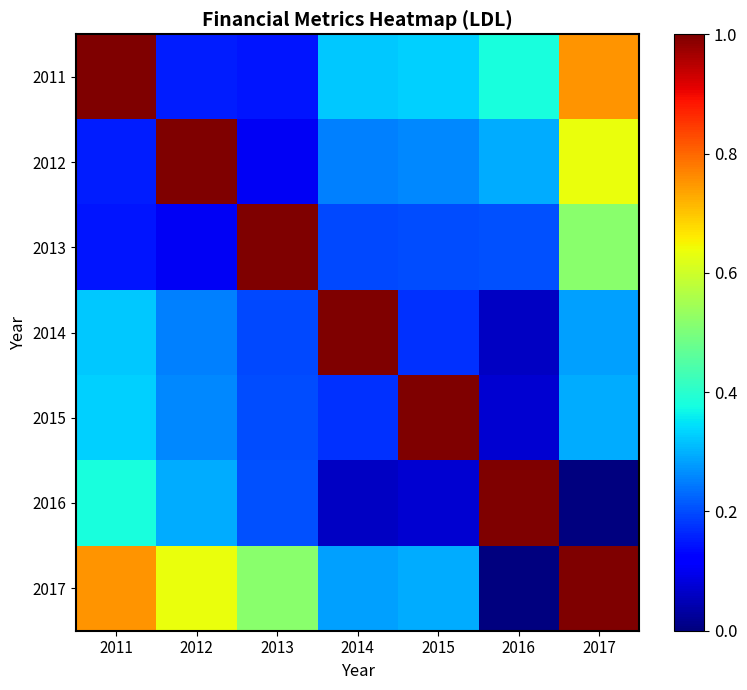

Reading right to left, transcribe all the data shown in this chart.

2011: 2017=0.8	2016=0.4	2015=0.3	2014=0.3	2013=0.1	2012=0.2	2011=1.0
2012: 2017=0.6	2016=0.3	2015=0.3	2014=0.3	2013=0.1	2012=1.0	2011=0.2
2013: 2017=0.5	2016=0.2	2015=0.2	2014=0.2	2013=1.0	2012=0.1	2011=0.1
2014: 2017=0.3	2016=0.1	2015=0.2	2014=1.0	2013=0.2	2012=0.3	2011=0.3
2015: 2017=0.3	2016=0.1	2015=1.0	2014=0.2	2013=0.2	2012=0.3	2011=0.3
2016: 2017=0.0	2016=1.0	2015=0.1	2014=0.1	2013=0.2	2012=0.3	2011=0.4
2017: 2017=1.0	2016=0.0	2015=0.3	2014=0.3	2013=0.5	2012=0.6	2011=0.8